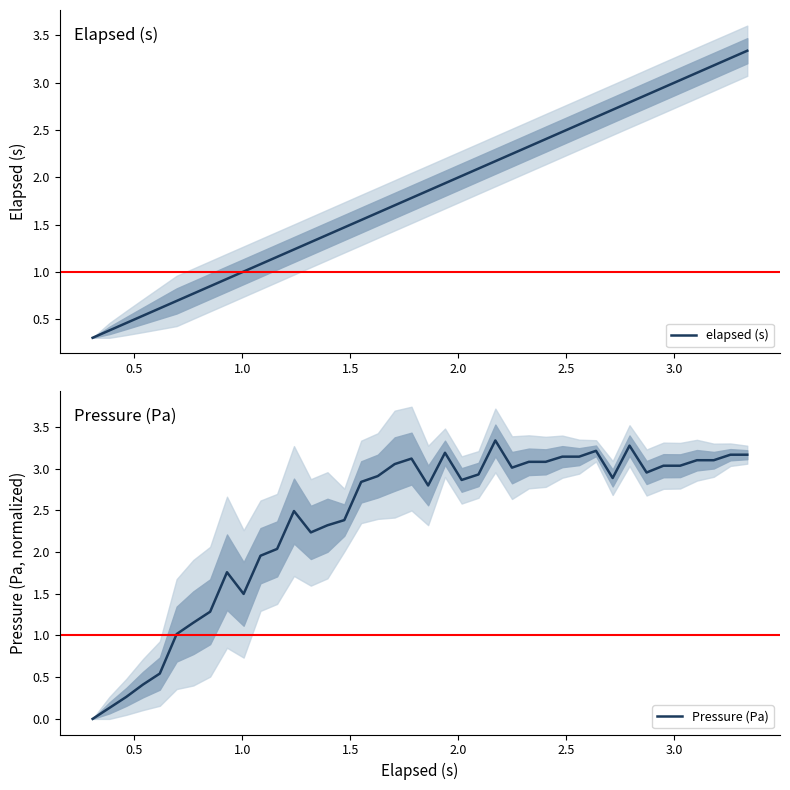

Which series ends up on top after the final intersection of Pressure (Pa) and elapsed (s)?

elapsed (s)